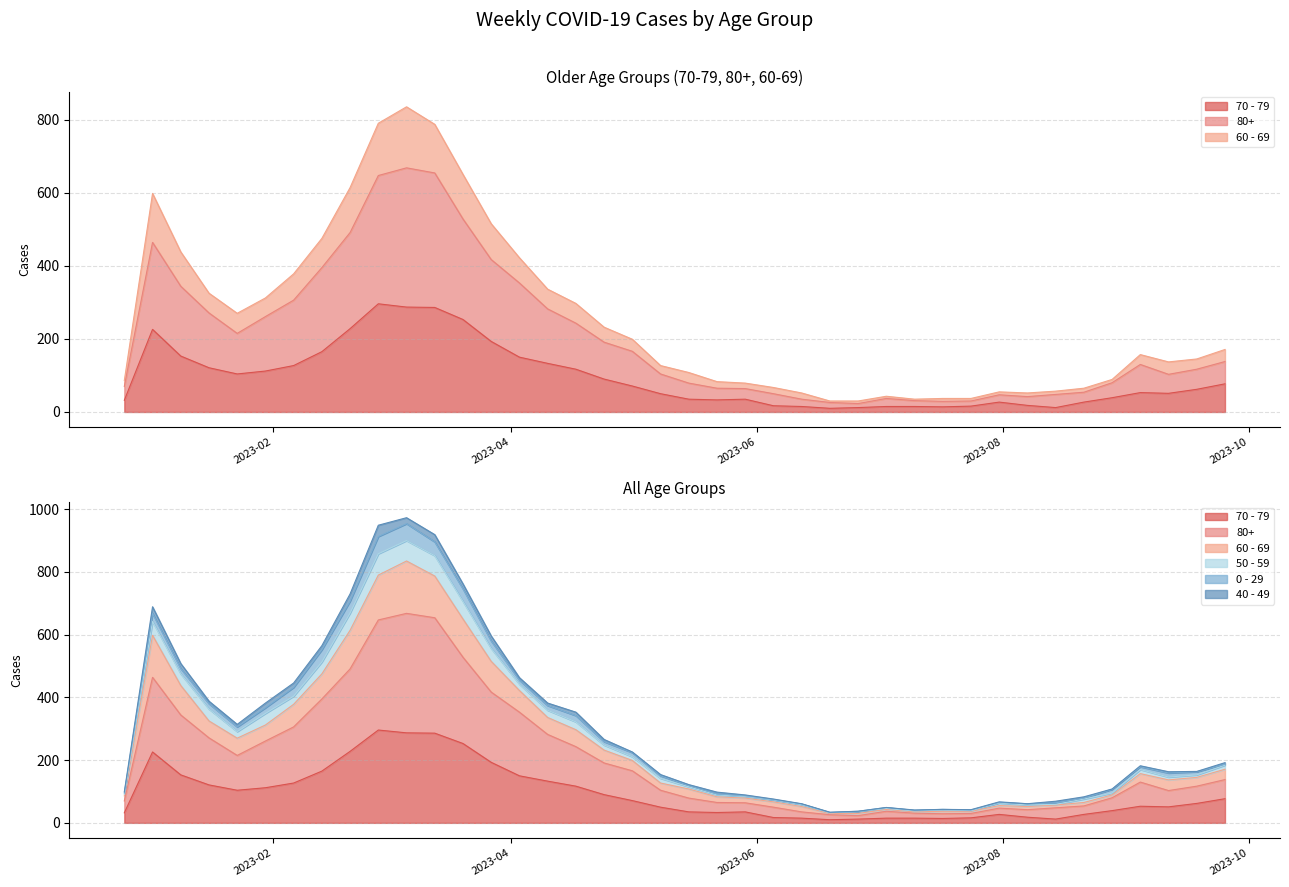

At which label does 70 - 79 reach its peak?

2023-02-27